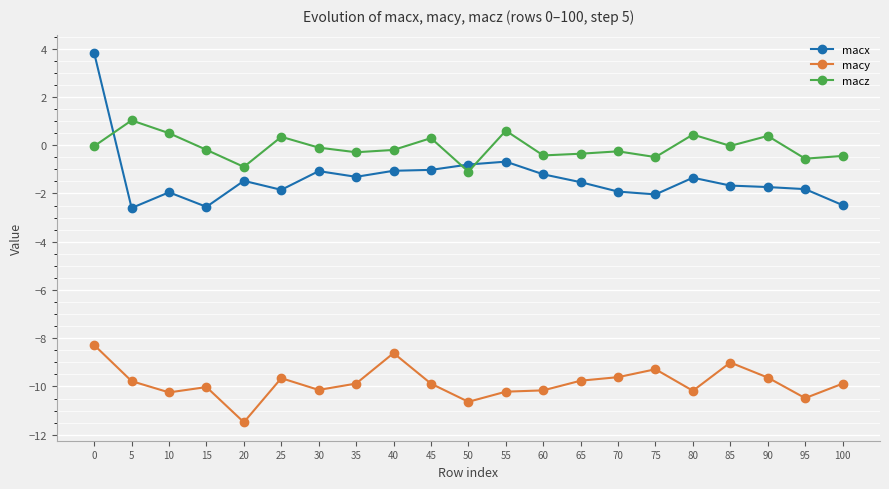

At 70, list the series in order from largest to smallest.

macz, macx, macy